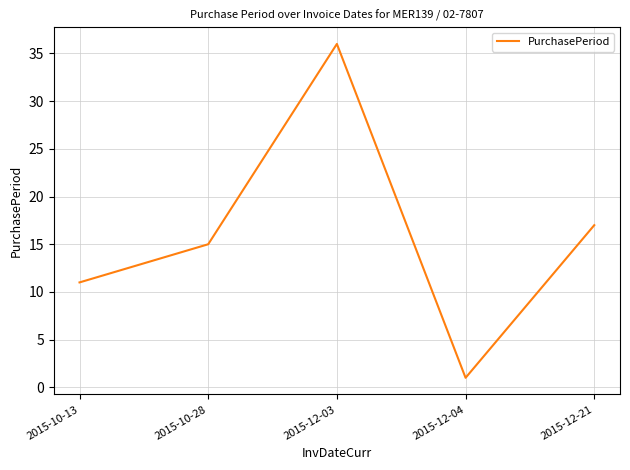

What position from the left is 2015-12-04?

4